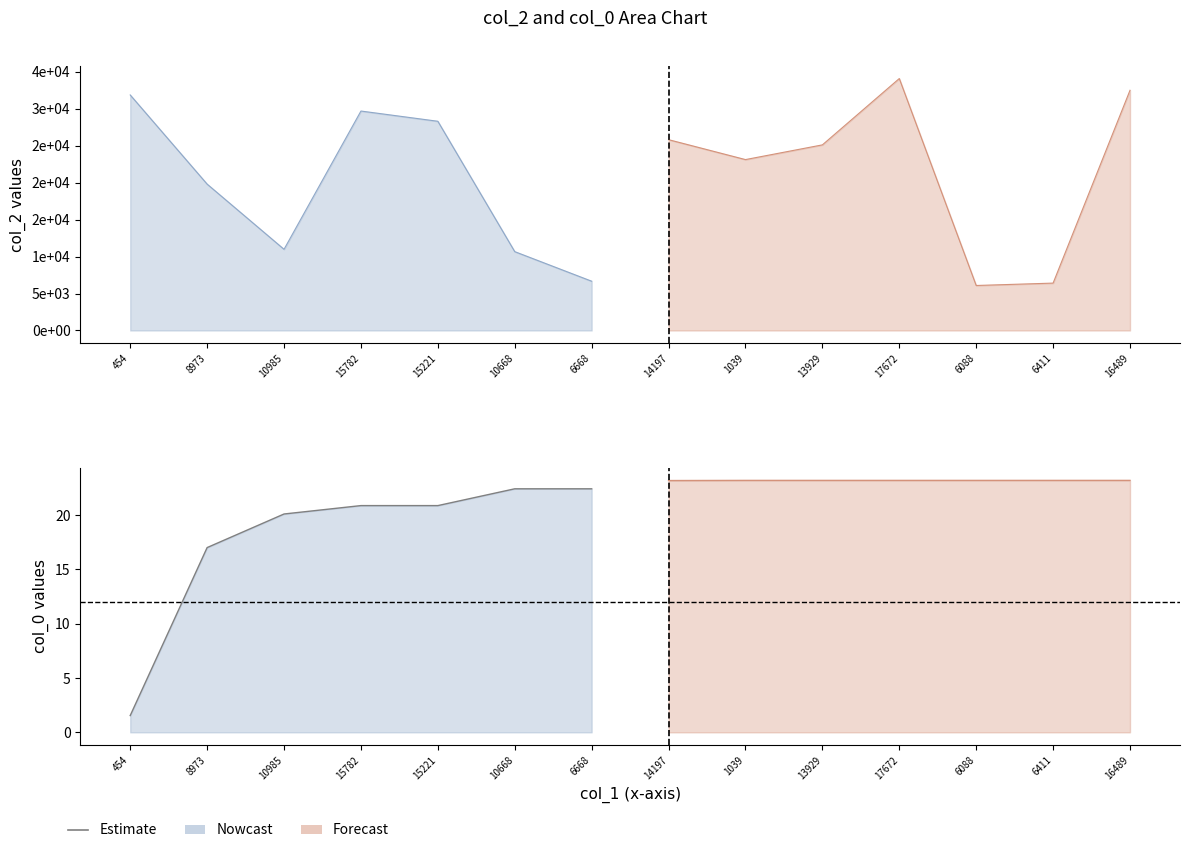

Is it true that col_4 equals -0.4 at 14197?

False